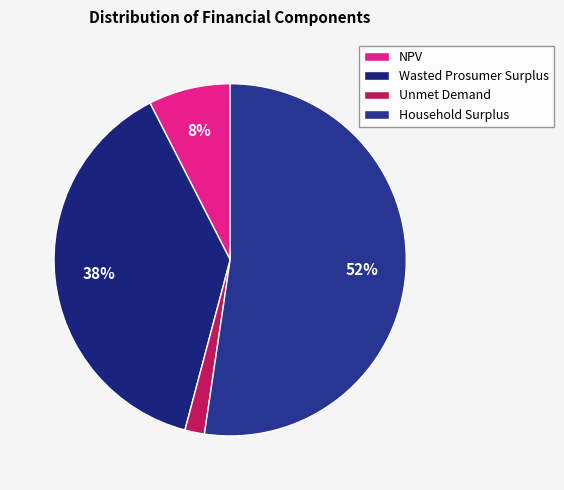

True or false: Wasted Prosumer Surplus accounts for 49% of the total.

False